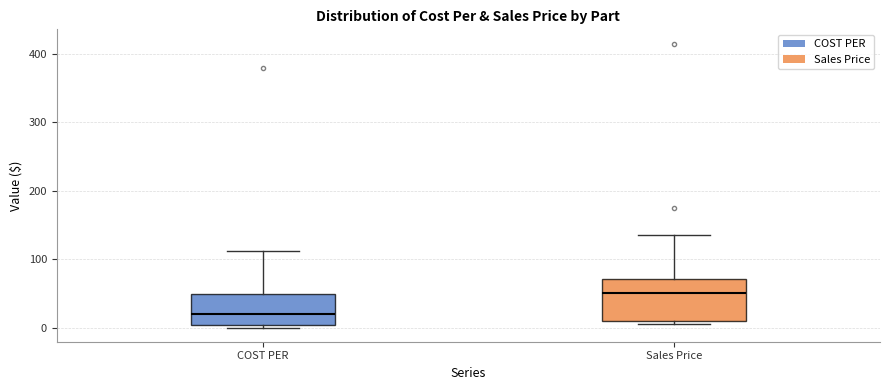

Which box has the lowest median line?

COST PER